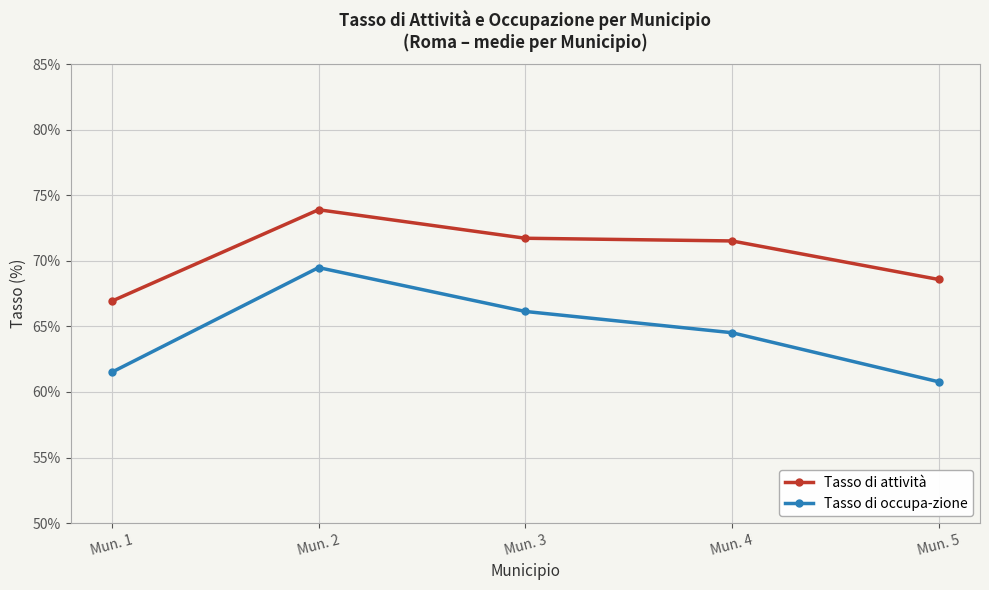

At how many categories does at least one series exceed 73?

1